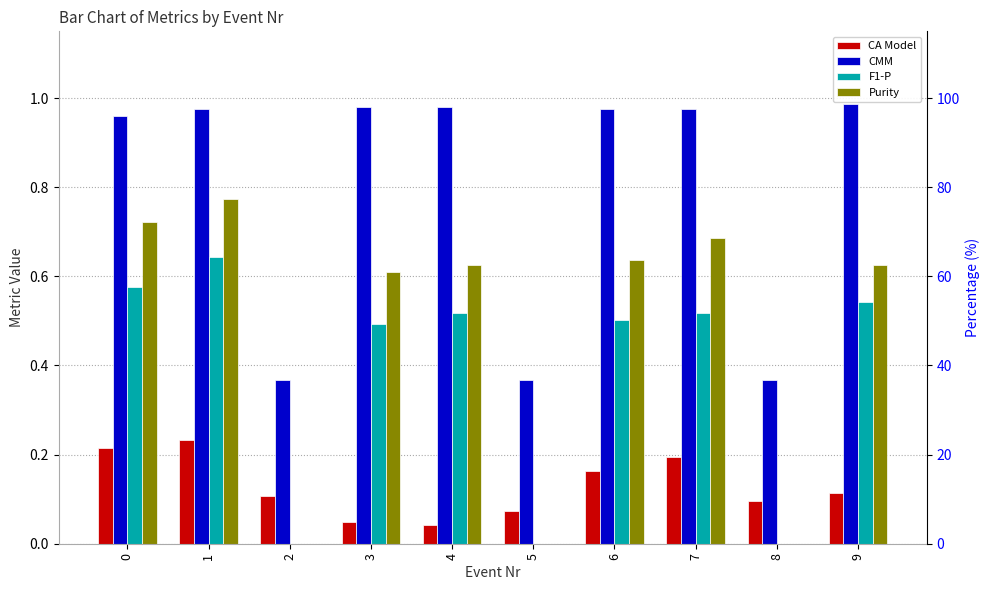

How many groups of bars are there?

10